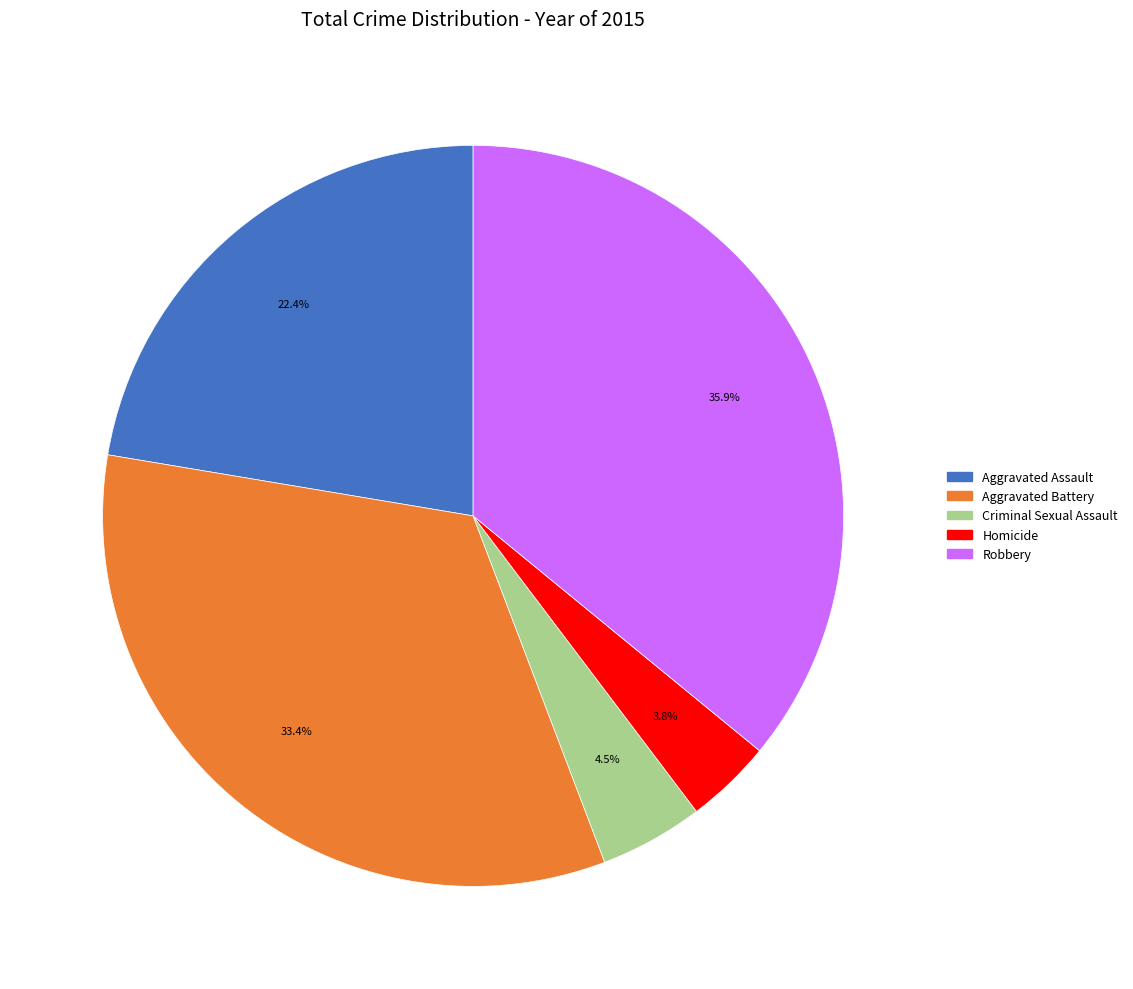

Combined, what portion of the pie is Criminal Sexual Assault and Aggravated Battery?

37.9%